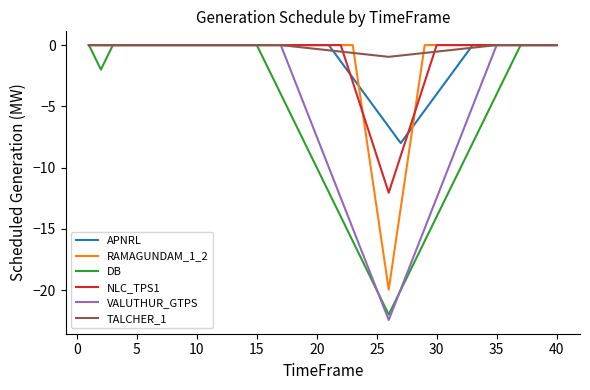

Which series has the largest range (max minus min)?

VALUTHUR_GTPS